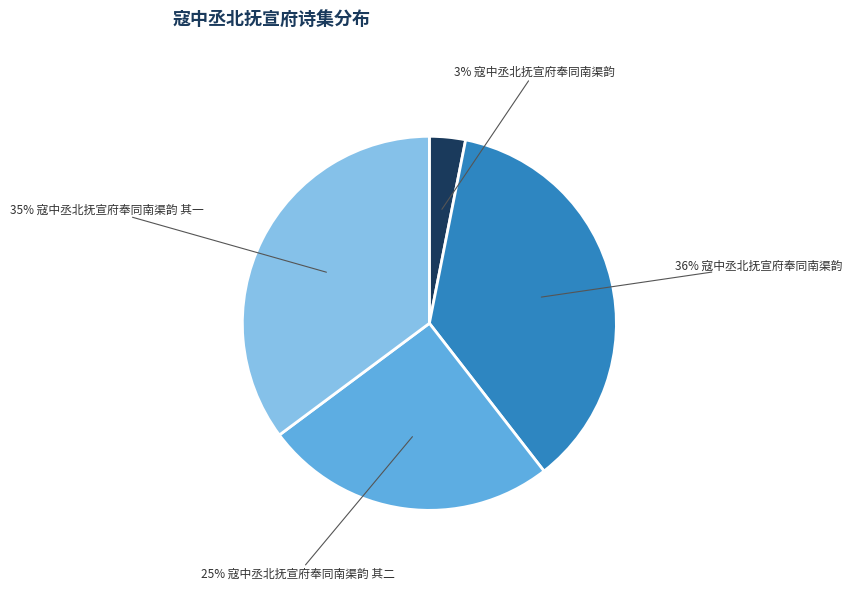

To the nearest percent, what is the difference between the largest and smallest slice percentages?

33%